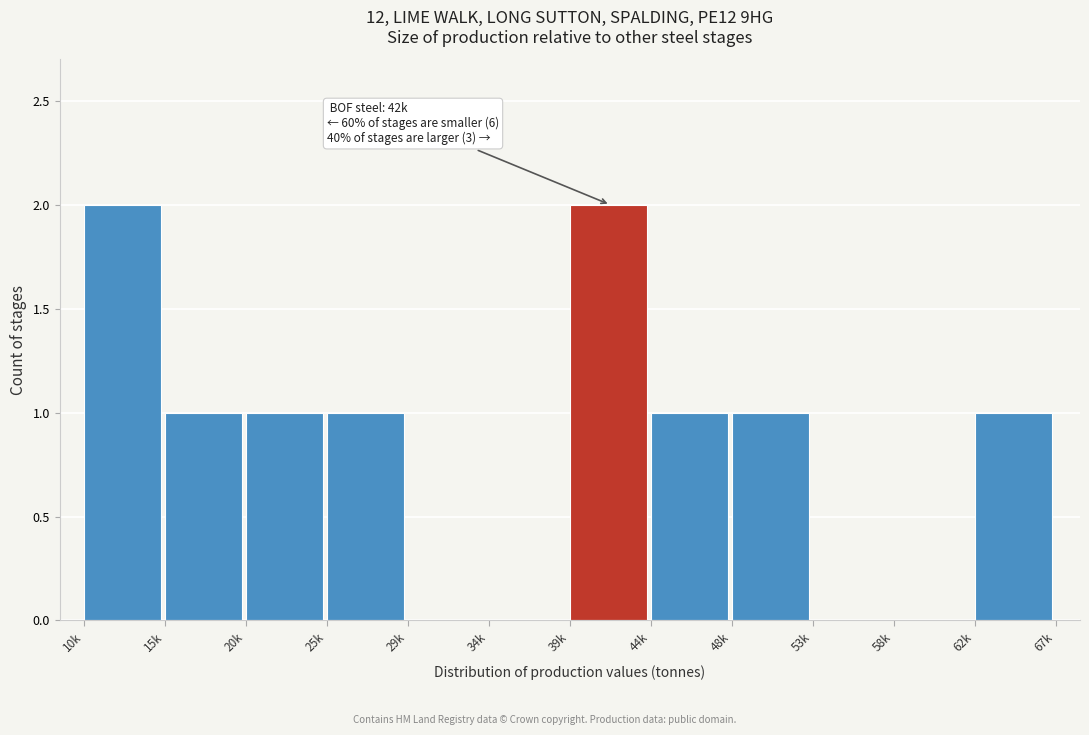

Reading left to right, transcribe all the data shown in this chart.

10k=2	15k=1	20k=1	25k=1	29k=0	34k=0	39k=2	44k=1	48k=1	53k=0	58k=0	62k=1